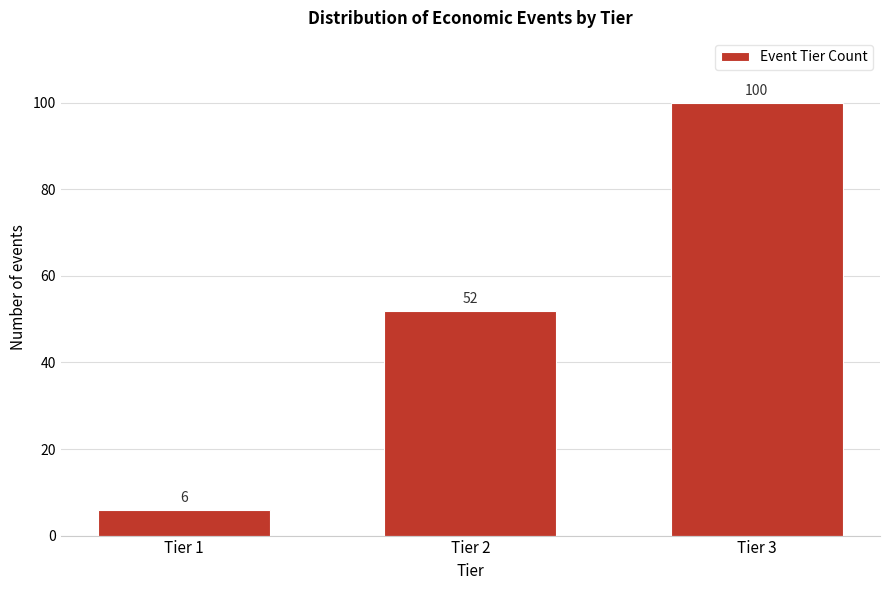

Reading right to left, what are all the values shown in this chart?

100	52	6